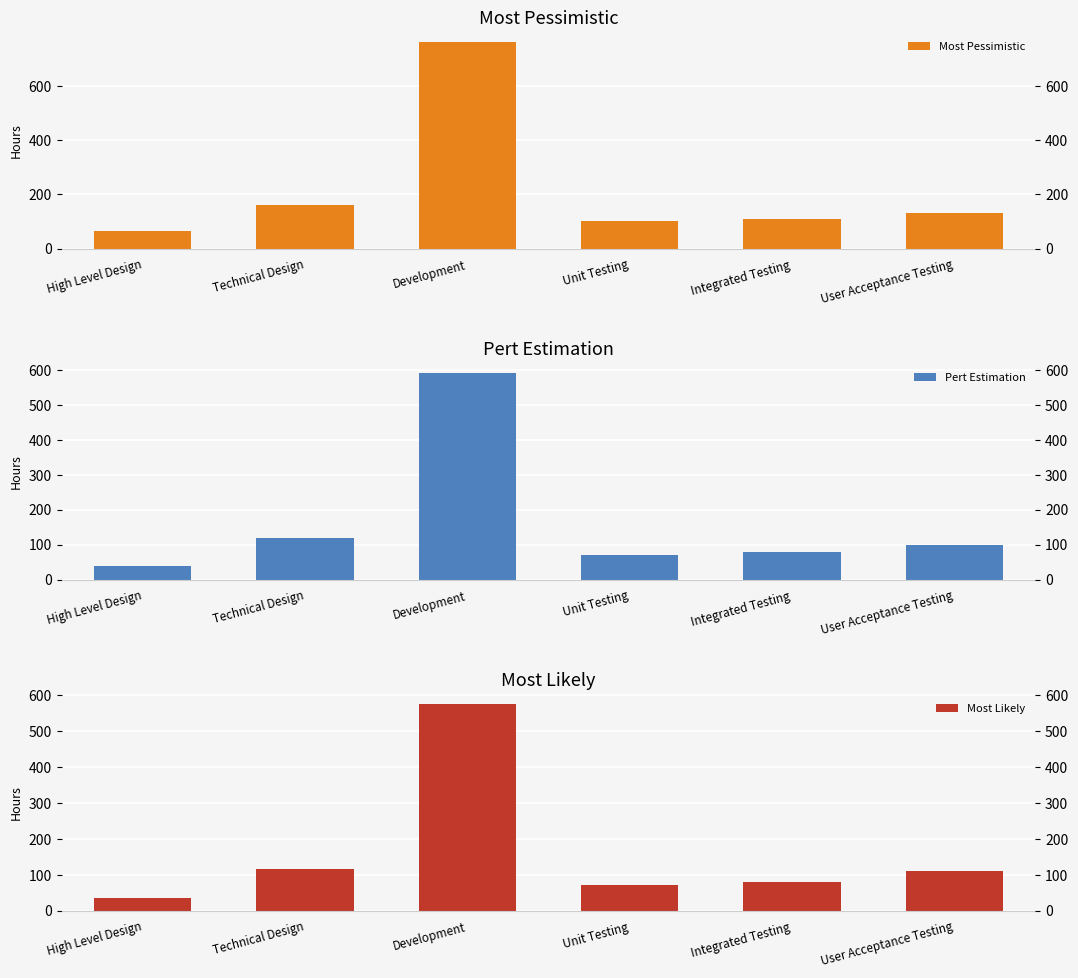

Where does the Most Pessimistic series first go above 130?

Technical Design